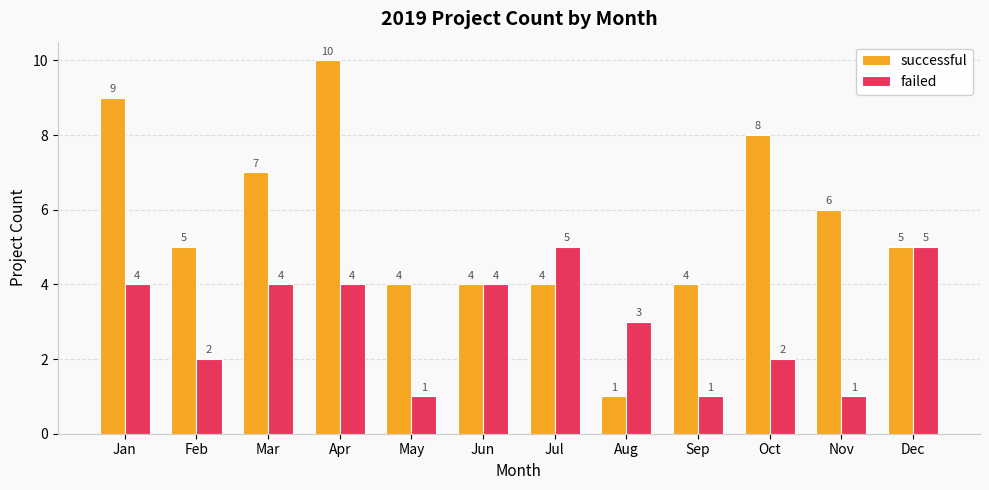

Rank the series at Nov from lowest to highest value.

failed, successful